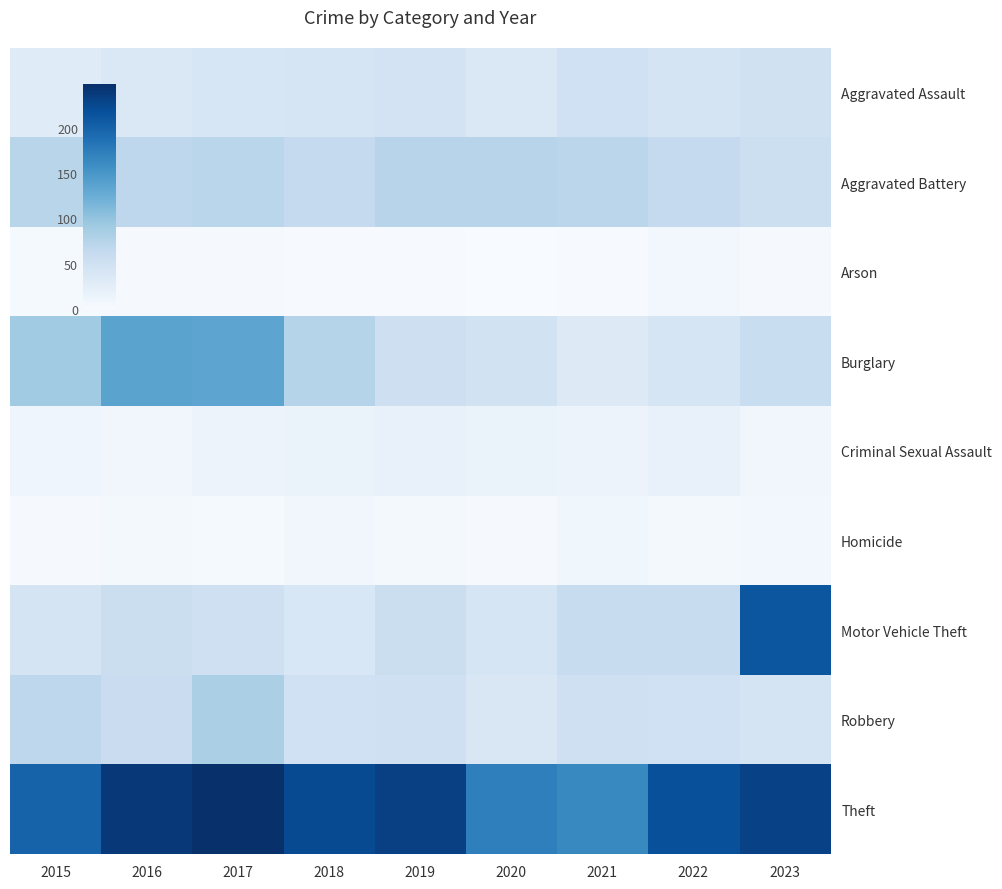

At how many categories does at least one series exceed 76?

9